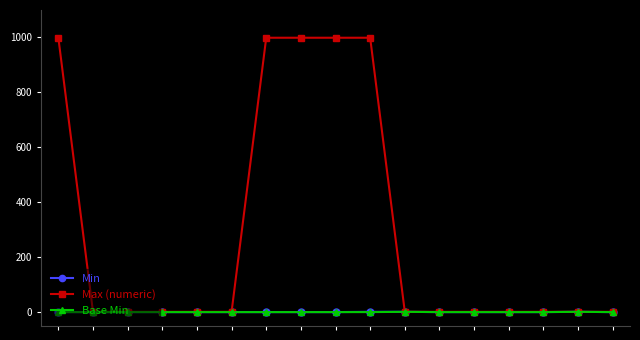

Which series has the largest range (max minus min)?

Max (numeric)